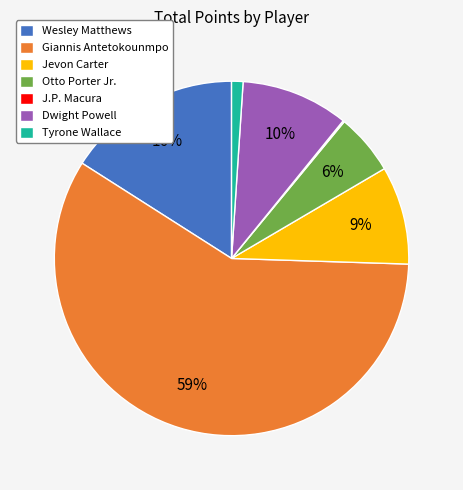

Which category has the biggest portion of the pie?

Giannis Antetokounmpo